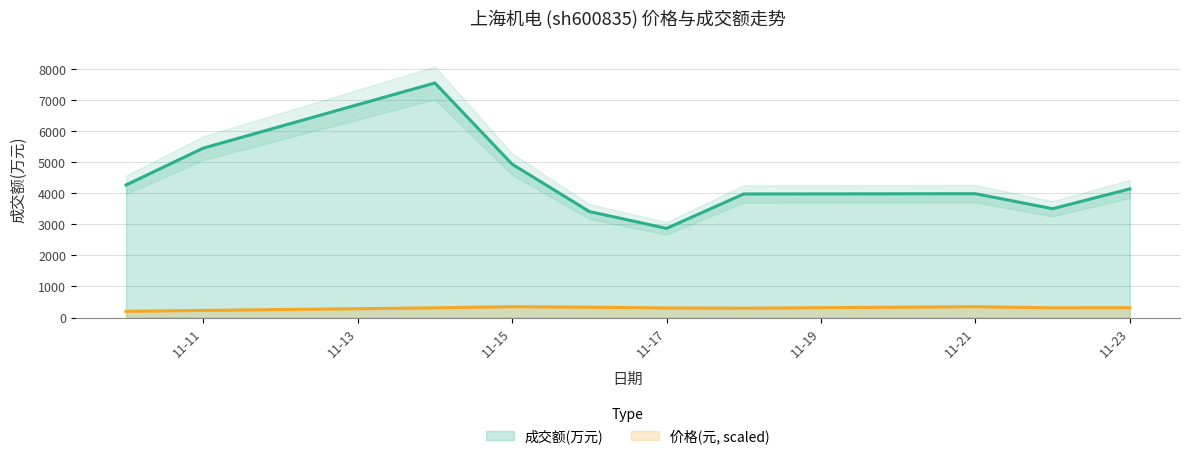

The value of 成交额(万元) at 2022-11-16 is 1325.7. True or false?

False